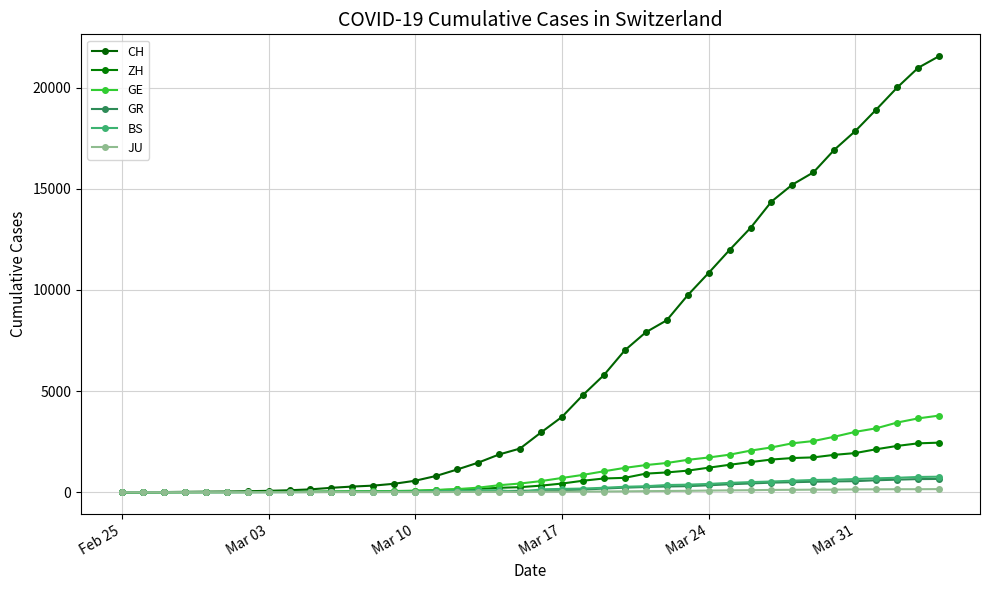

What is the difference between the second highest and second lowest values in the GE series?

3649